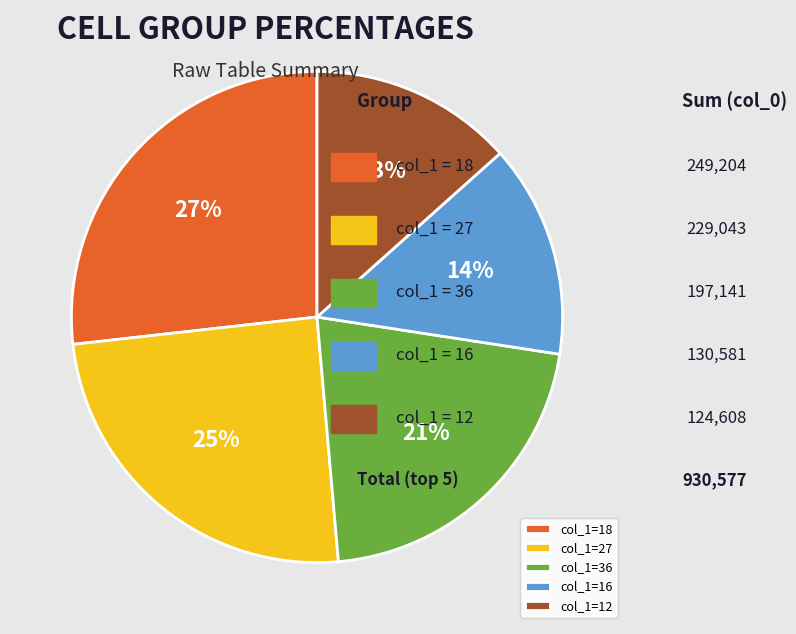

The col_1=12 slice represents 13% of the pie. True or false?

True